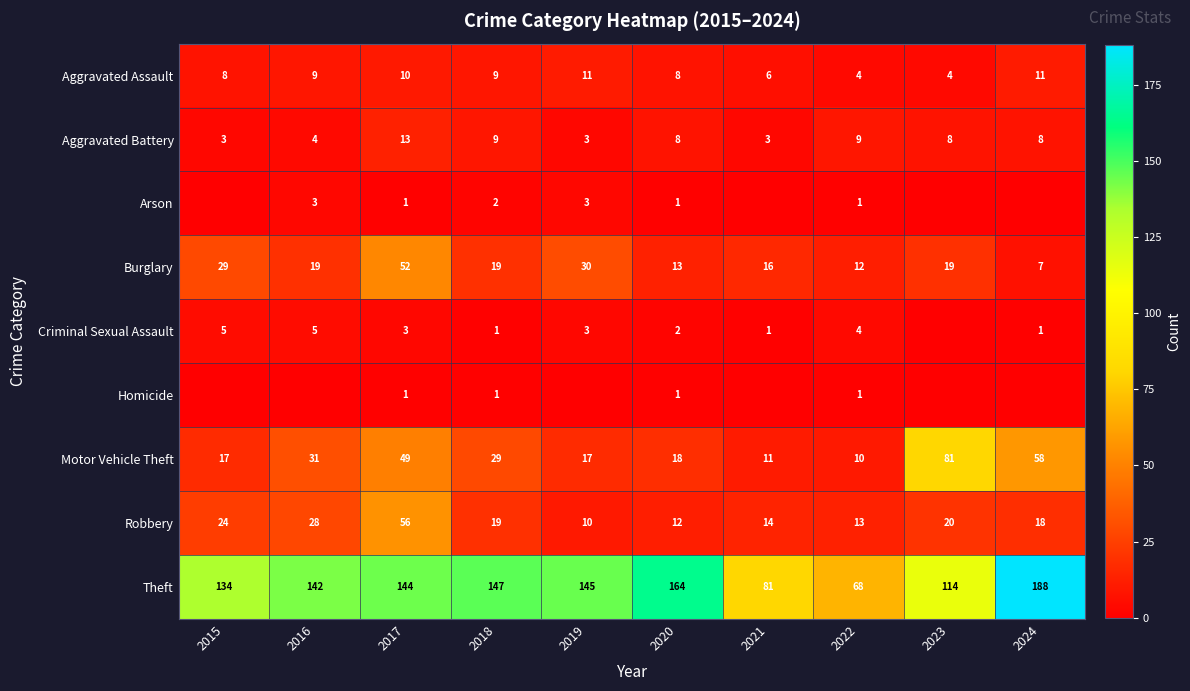

Rank the categories by Robbery value from lowest to highest.

2019, 2020, 2022, 2021, 2024, 2018, 2023, 2015, 2016, 2017